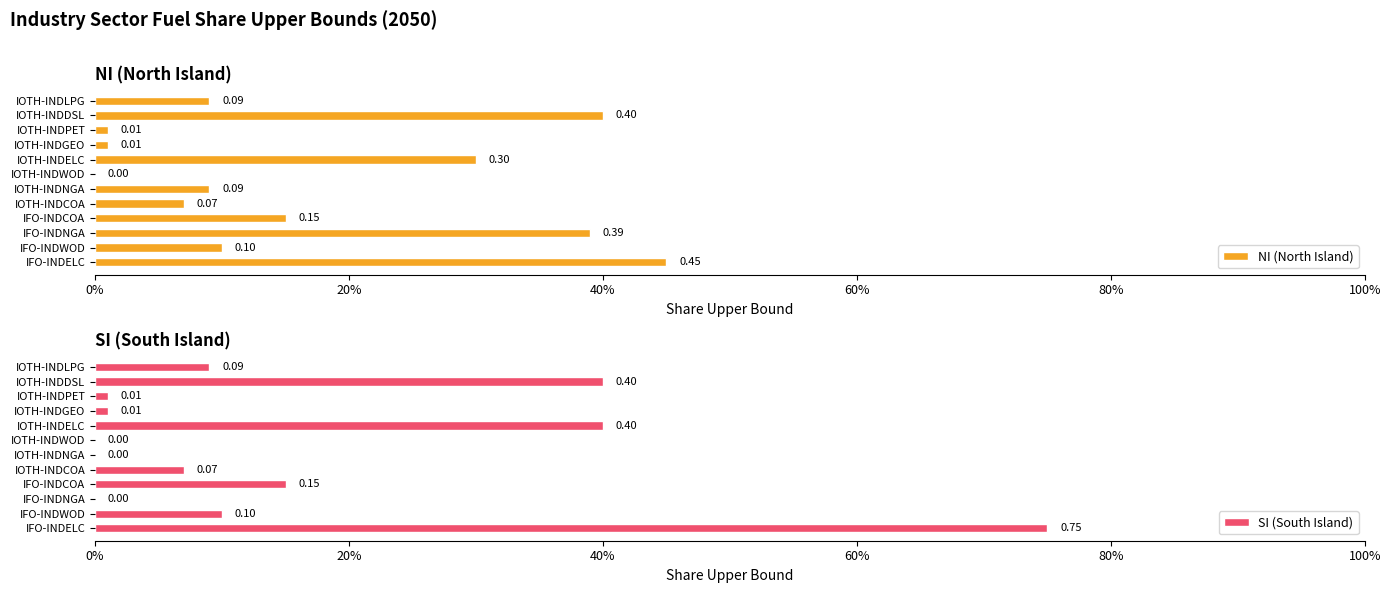

Are the bars horizontal?

Yes